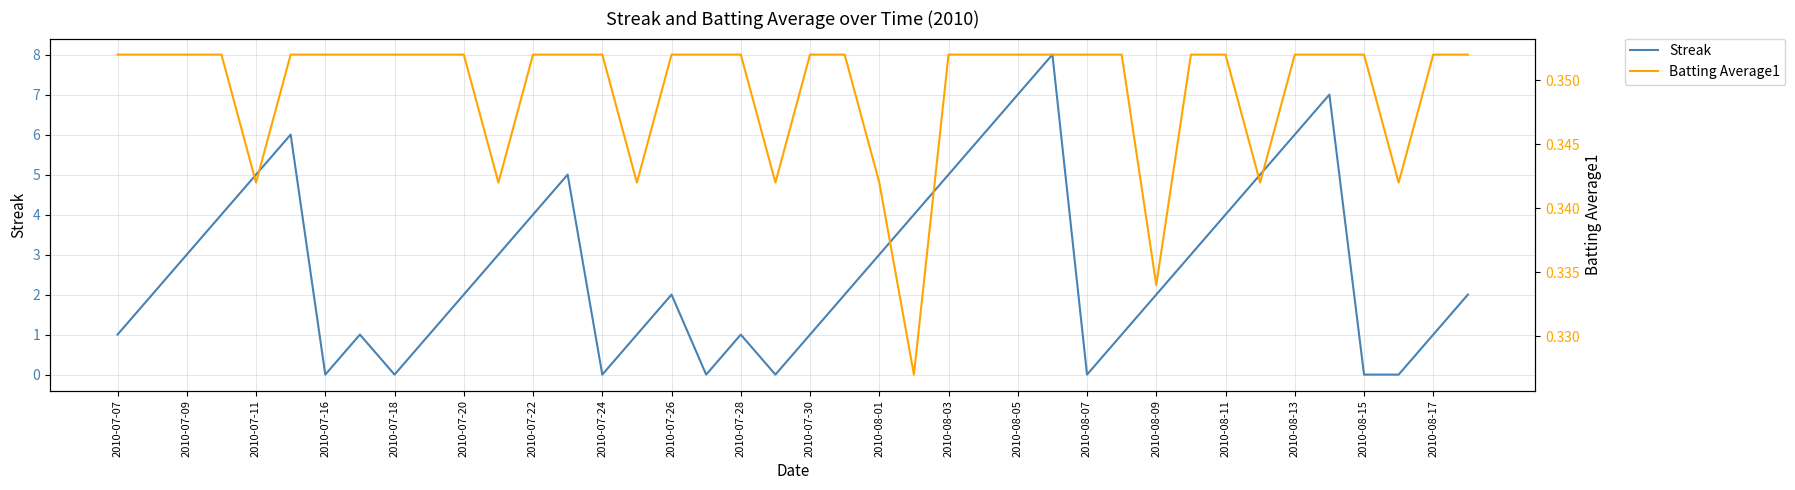

True or false: Streak and Batting Average1 intersect in this chart.

True